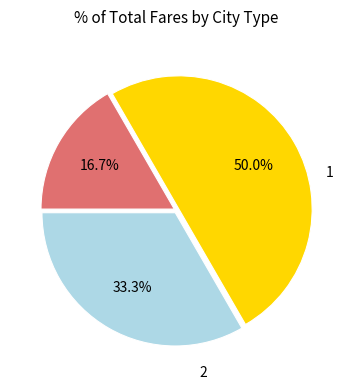

Between 3 and 1, which is larger?

3